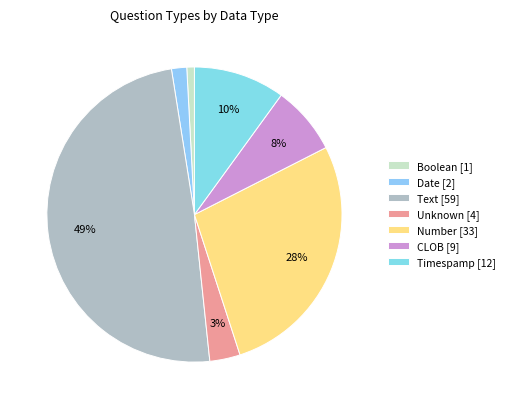

To the nearest percent, what is the difference between the largest and smallest slice percentages?

48%